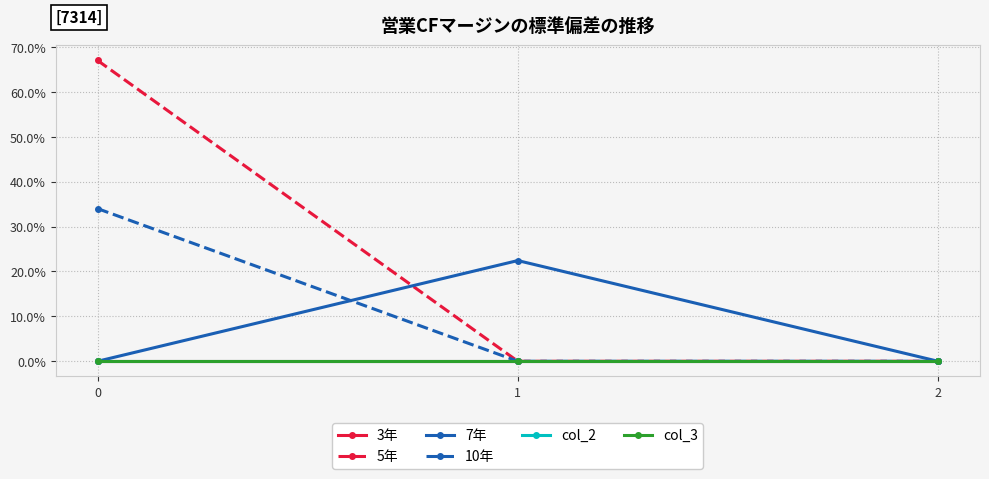

Does the chart have visible grid lines?

Yes